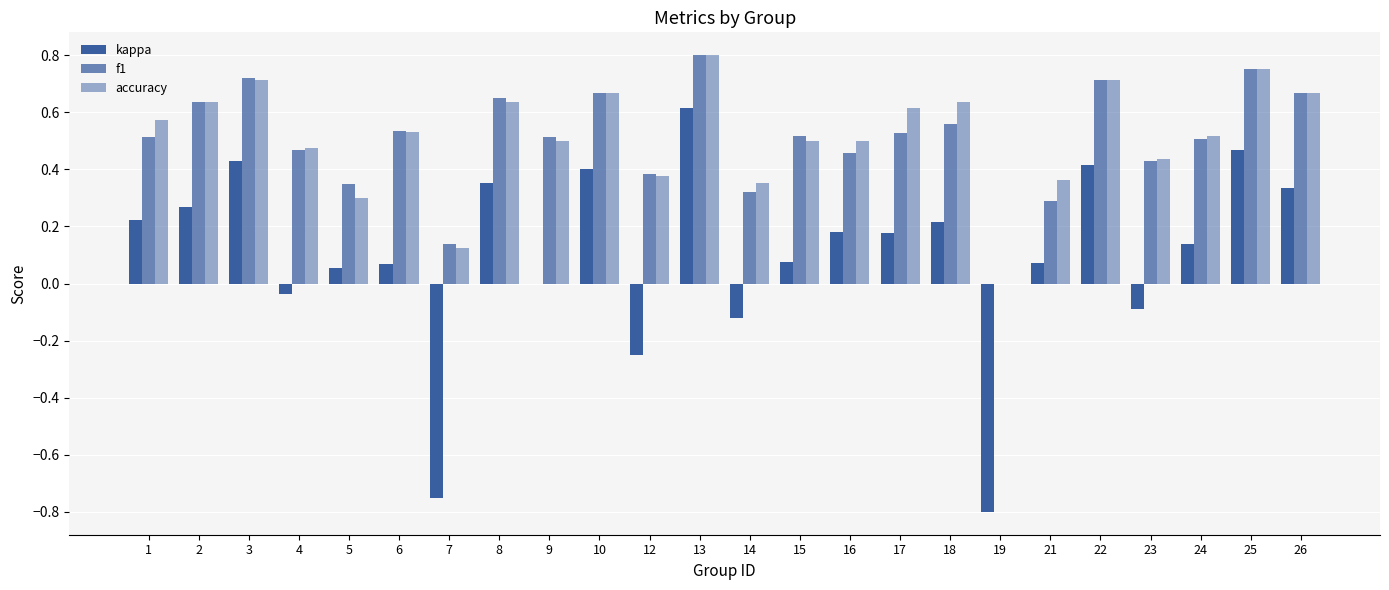

Are the bars horizontal?

No